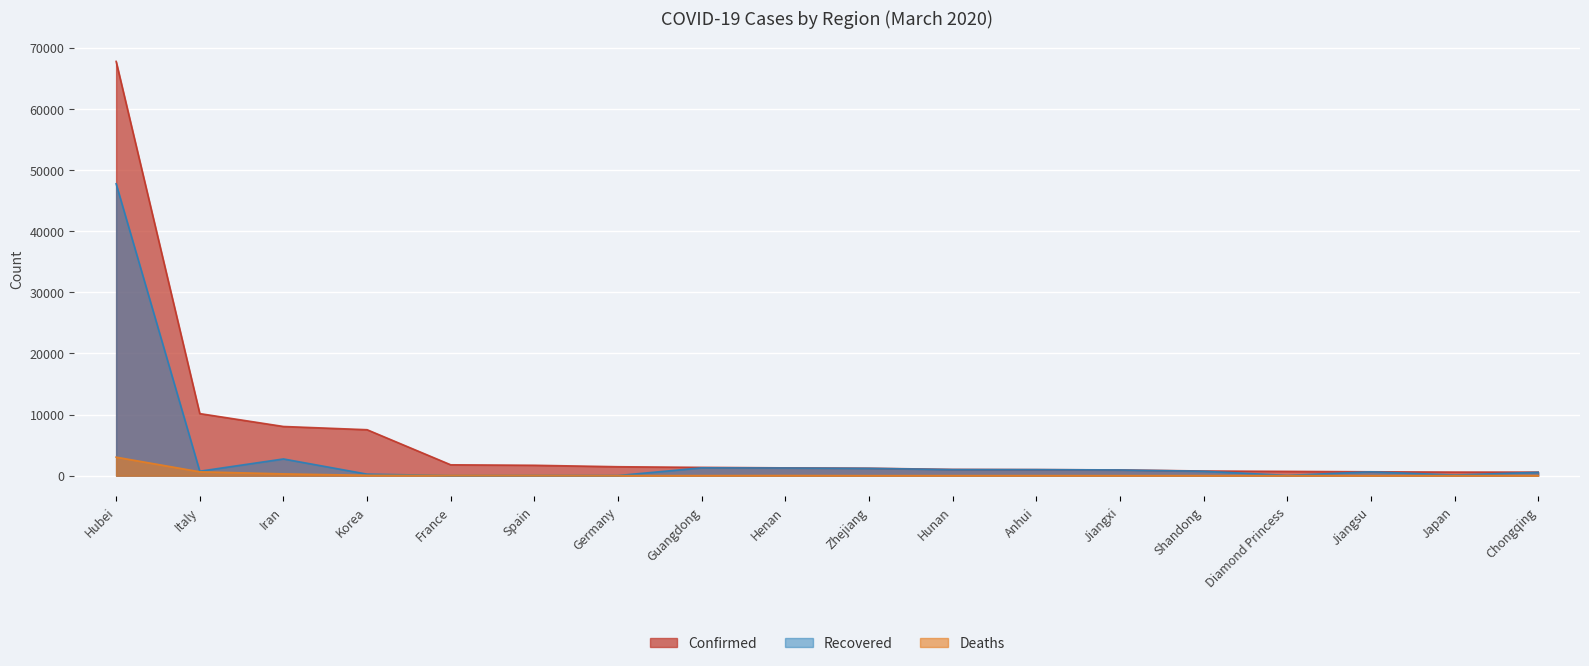

Between which two adjacent categories do Deaths and Recovered first intersect?

Korea and France